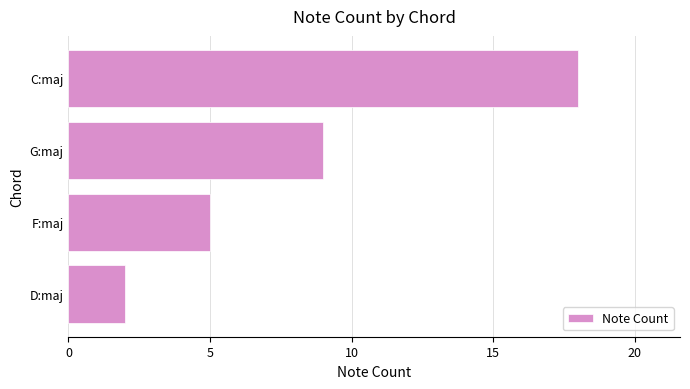

How many values are below 9?

2